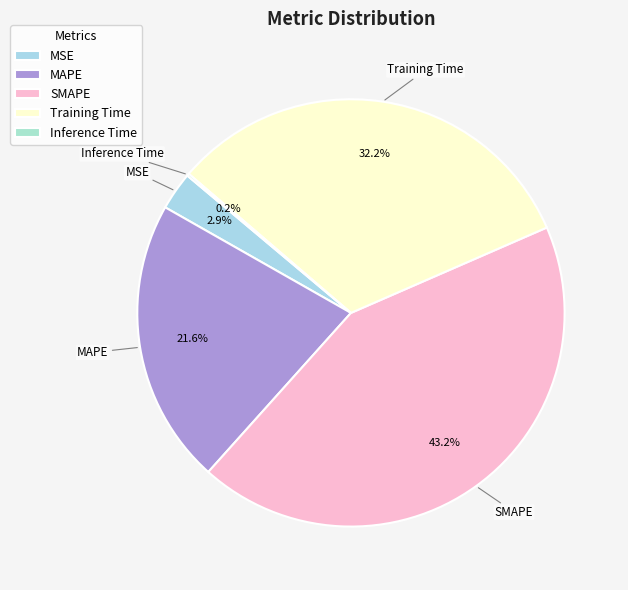

Which slice is the largest?

SMAPE